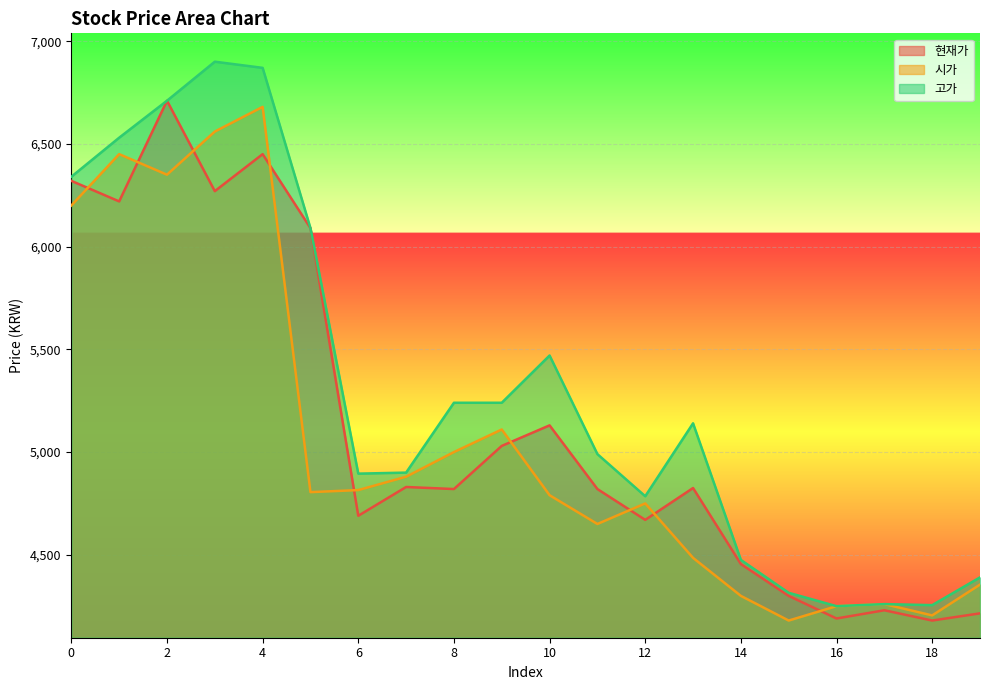

Reading left to right, what are all the values shown in this chart?

현재가: 6320	6220	6710	6270	6450	6090	4690	4830	4820	5030	5130	4820	4670	4825	4455	4300	4190	4230	4180	4215
시가: 6200	6450	6350	6560	6680	4805	4815	4880	5000	5110	4790	4650	4750	4485	4300	4180	4250	4260	4205	4355
고가: 6340	6530	6710	6900	6870	6090	4895	4900	5240	5240	5470	4990	4785	5140	4475	4315	4250	4260	4255	4390